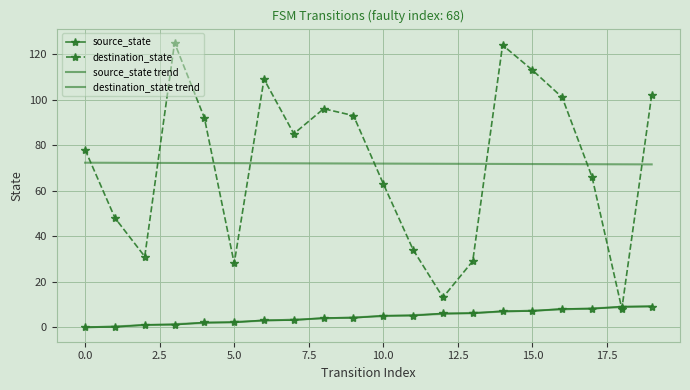

Reading left to right, extract all data points from this chart.

source_state: 0.0	0.0	1.0	1.0	2.0	2.0	3.0	3.0	4.0	4.0	5.0	5.0	6.0	6.0	7.0	7.0	8.0	8.0	9.0	9.0
destination_state: 78.0	48.0	31.0	125.0	92.0	28.0	109.0	85.0	96.0	93.0	63.0	34.0	13.0	29.0	124.0	113.0	101.0	66.0	8.0	102.0
source_state trend: -0.2	0.3	0.8	1.3	1.8	2.3	2.8	3.3	3.8	4.3	4.7	5.2	5.7	6.2	6.7	7.2	7.7	8.2	8.7	9.2
destination_state trend: 72.3	72.2	72.2	72.2	72.1	72.1	72.0	72.0	72.0	71.9	71.9	71.8	71.8	71.8	71.7	71.7	71.6	71.6	71.6	71.5